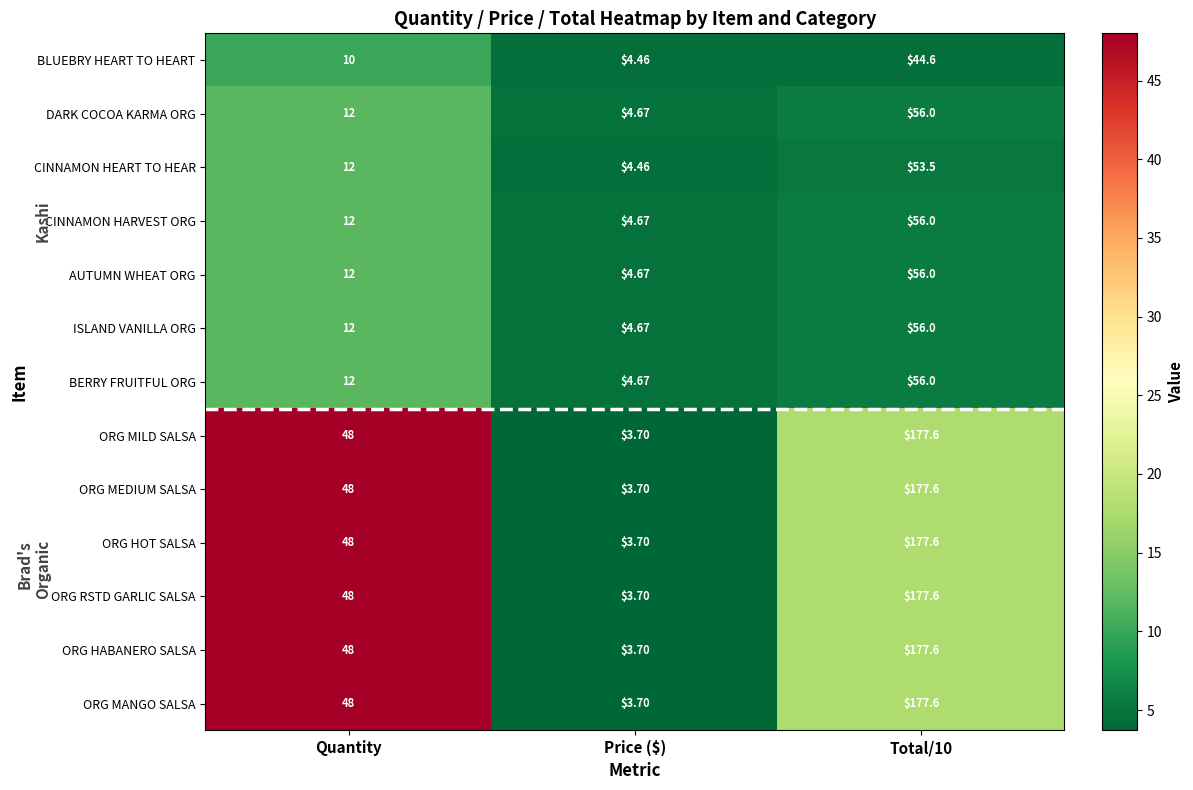

Is the value of ORG HABANERO SALSA at Total/10 greater than the value of ORG HOT SALSA at Price ($)?

Yes